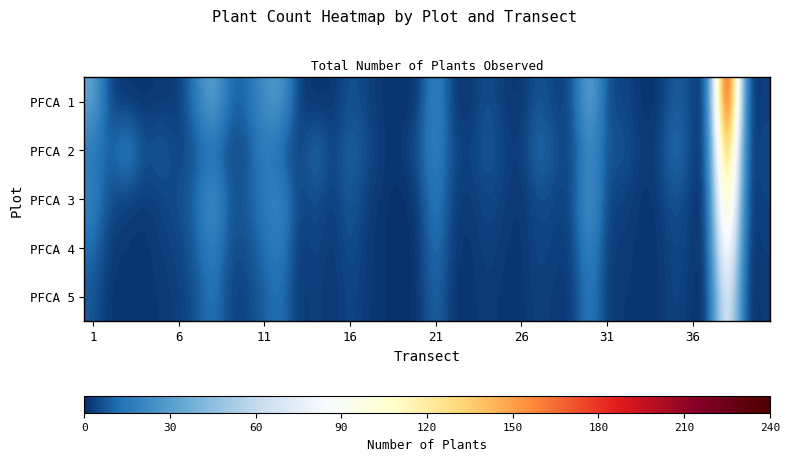

Which series has the largest range (max minus min)?

PFCA 1